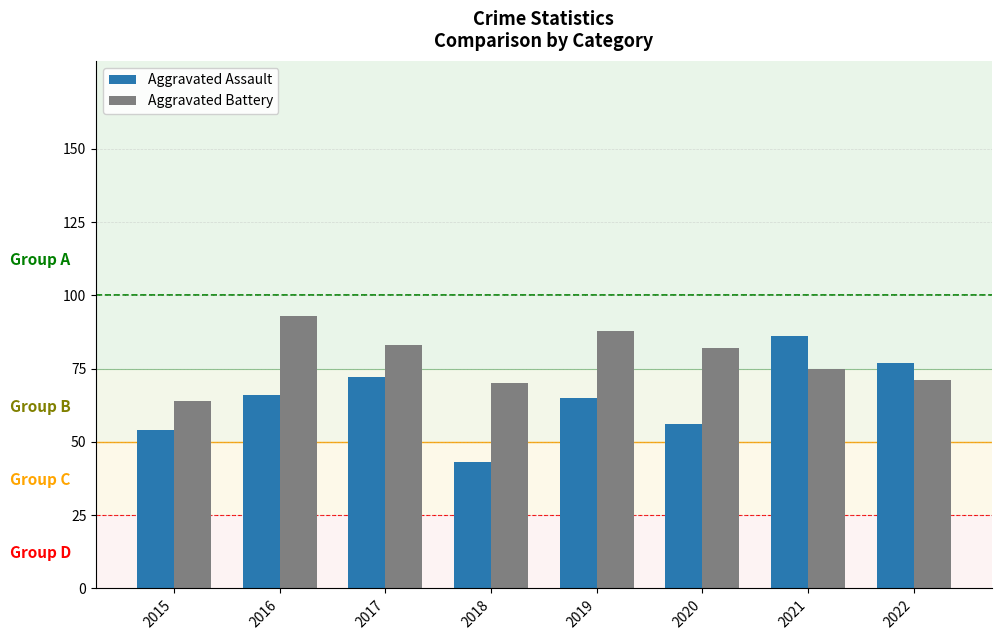

Where is Aggravated Battery nearest to the value 78?

2021